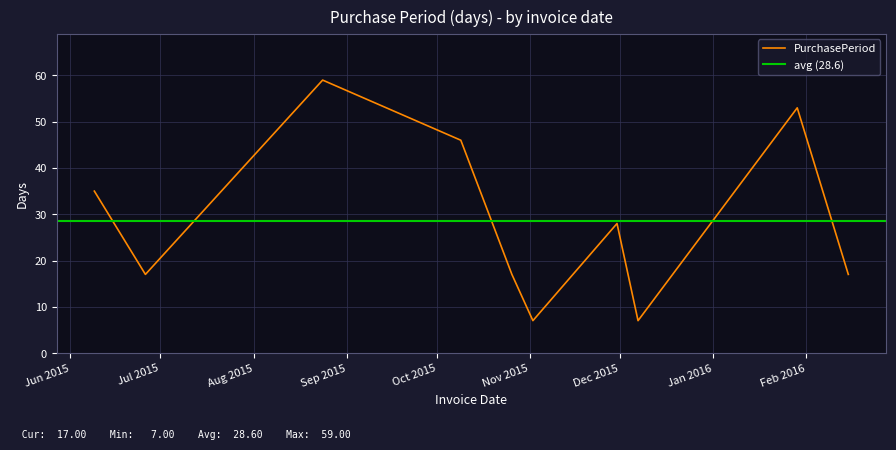

Where does the data first go above 28?

2015-06-09